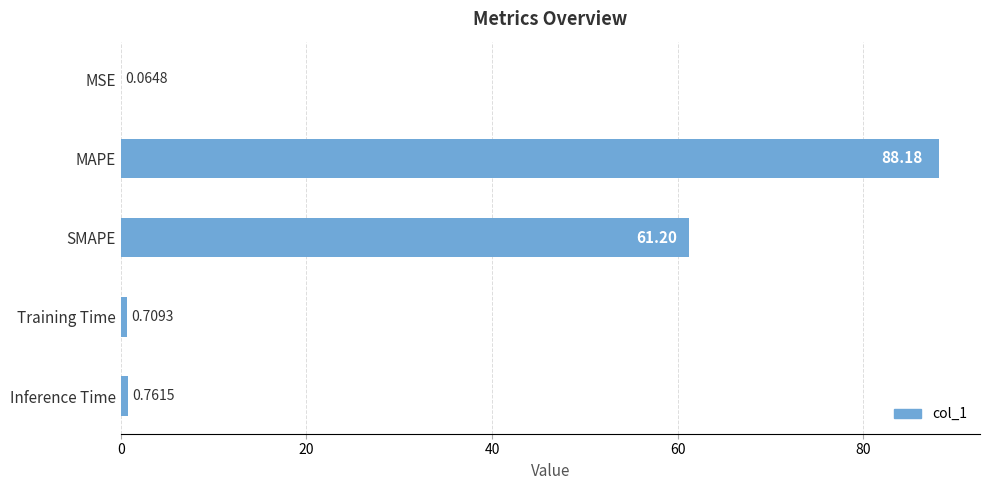

Does the chart contain stacked bars?

No